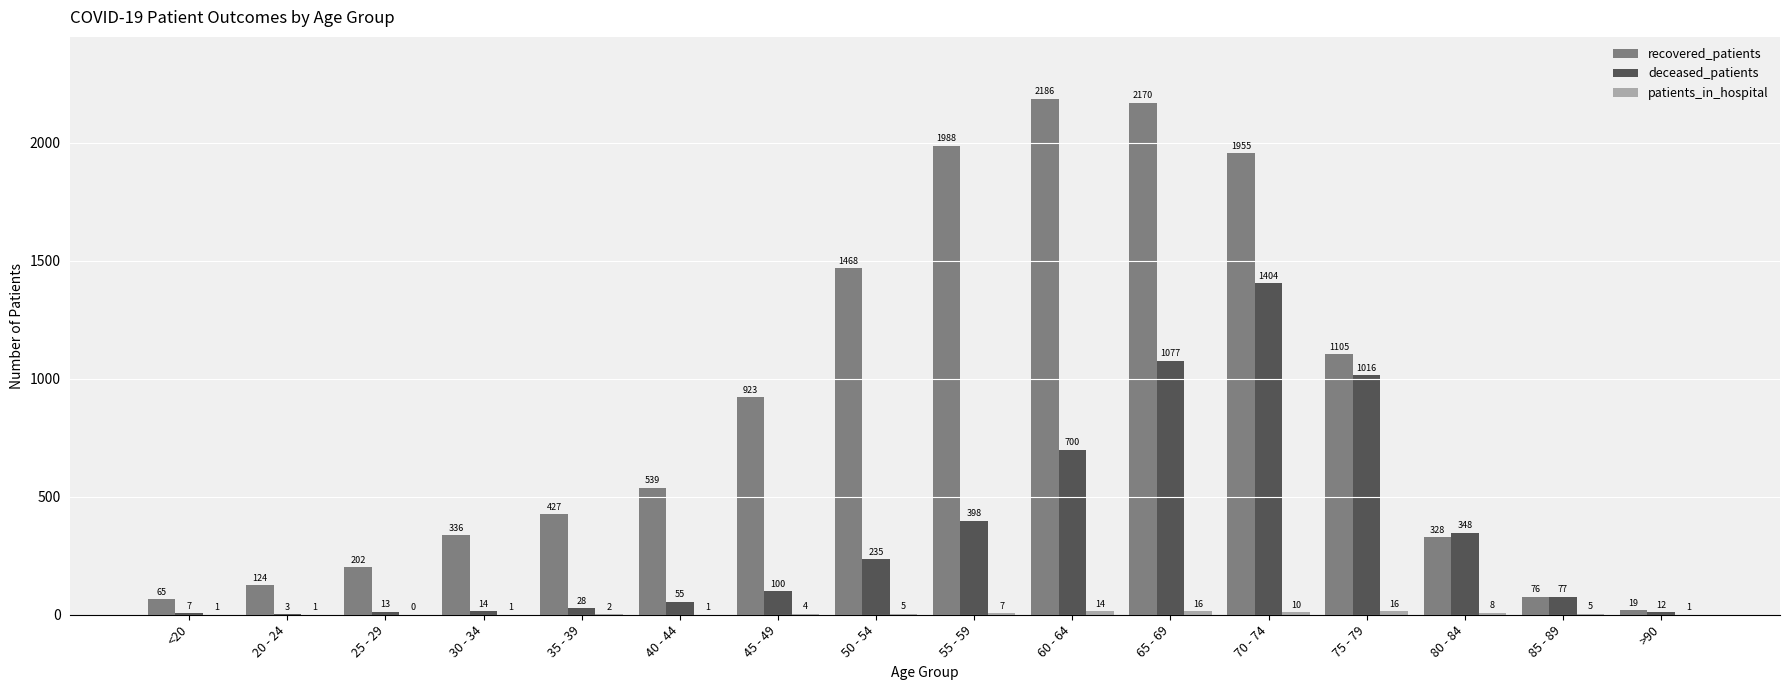

Which category has the highest value in the recovered_patients series?

60 - 64